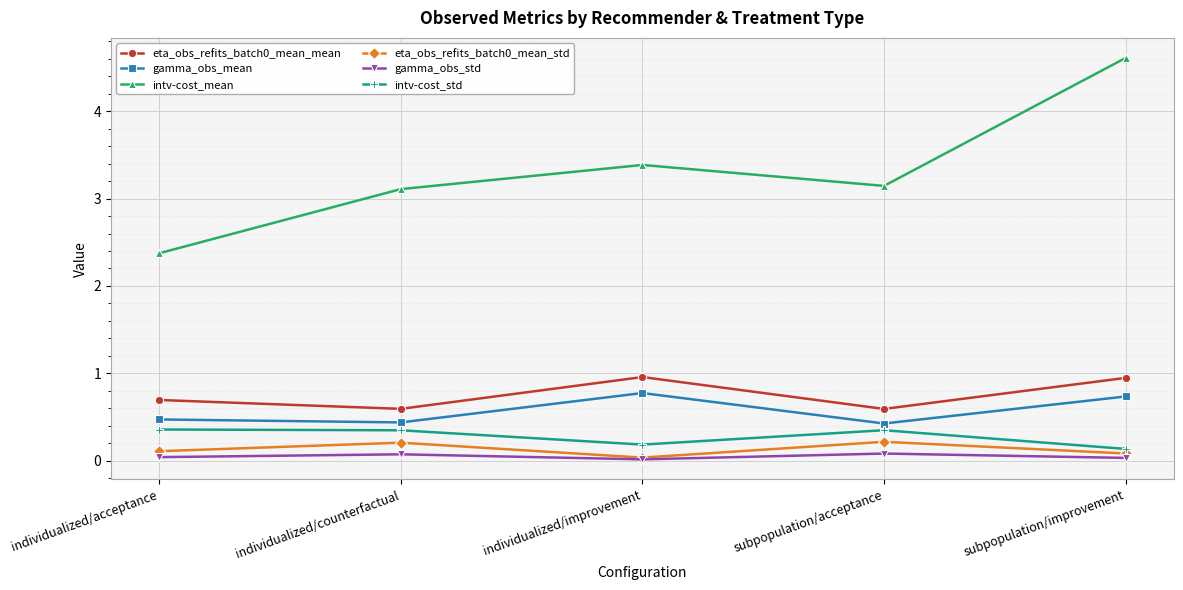

How many intv-cost_std values are between 0 and 1?

5